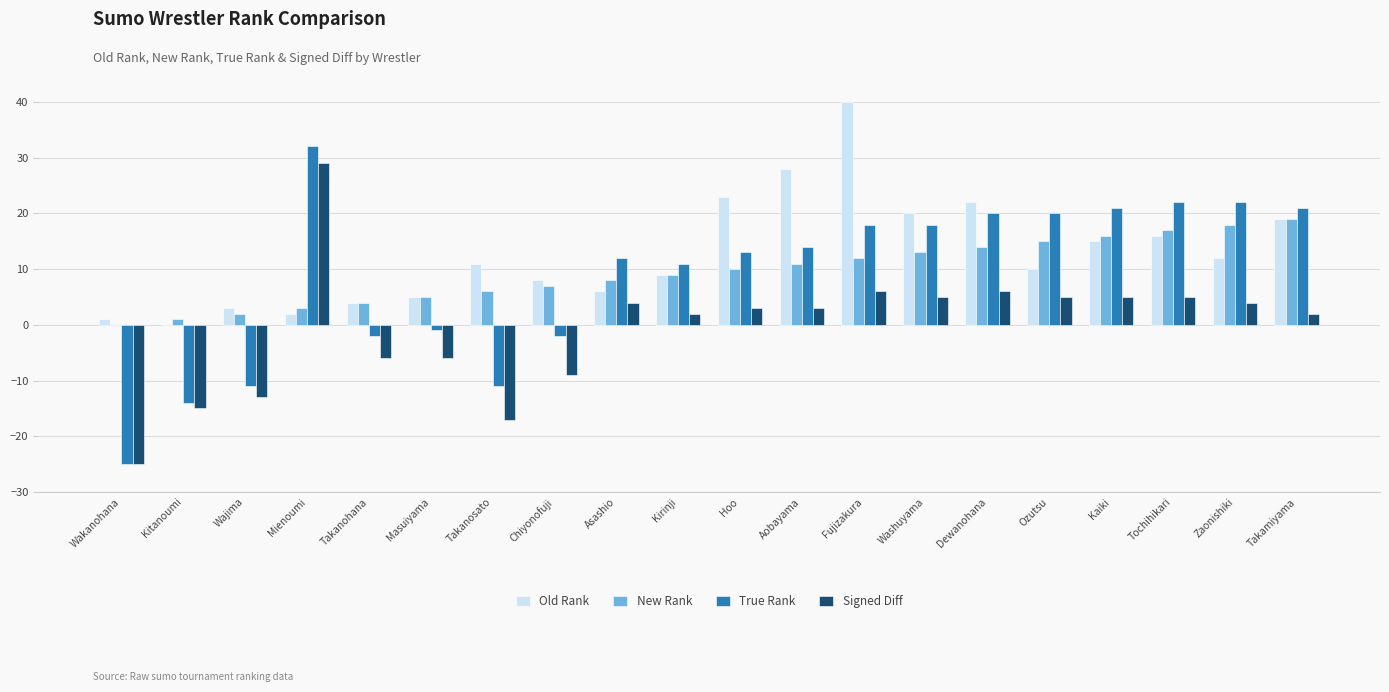

Read the Signed Diff value at Mienoumi, to the nearest 5.

30